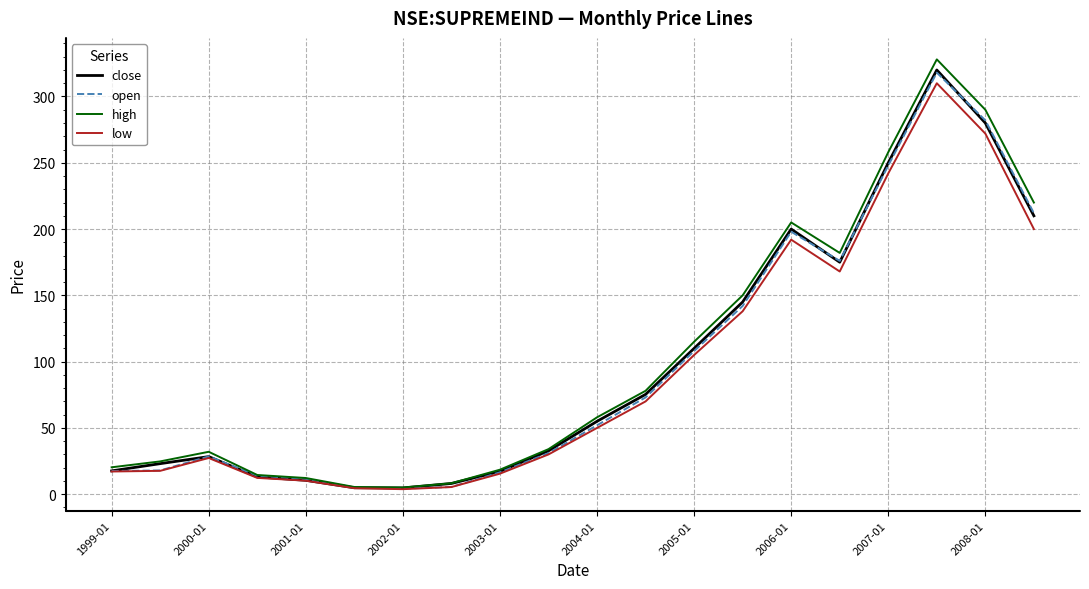

Which series has the largest range (max minus min)?

high